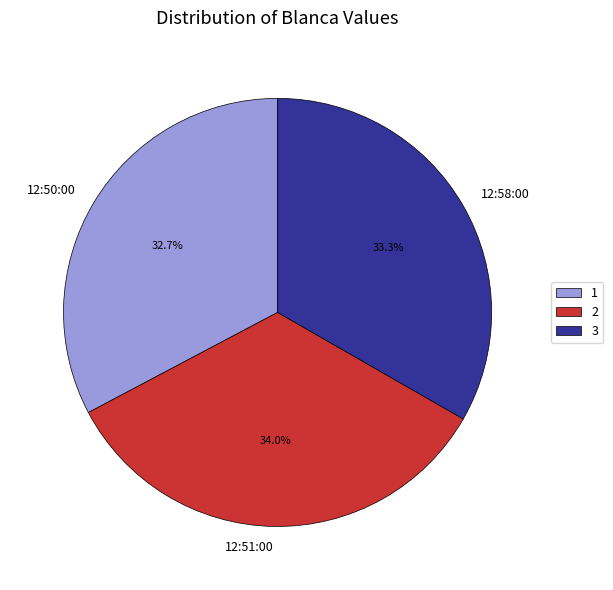

What is the ratio of the value at 12:50:00 to the value at 12:58:00?

1.0